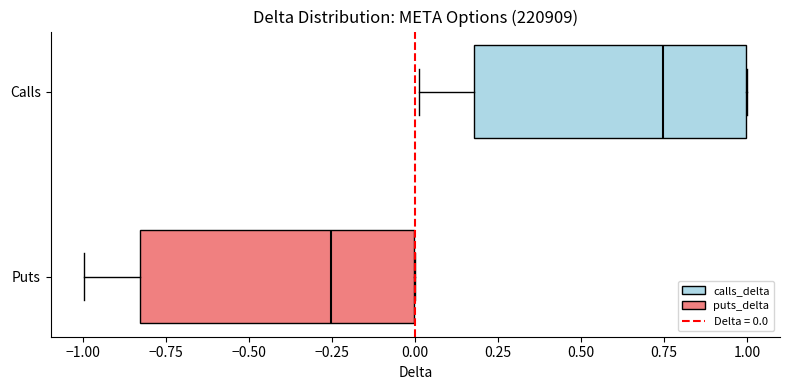

Reading bottom to top, read every box against the x-axis: the position of its median line, the range the box covers, and the ends of its whiskers. The values are not printed on the chart, so give them approximately, as read against the axis.

Puts: median -0.25, box -0.85 to 0.00, whiskers -1.00 to 0.00
Calls: median 0.75, box 0.20 to 1.00, whiskers 0.00 to 1.00